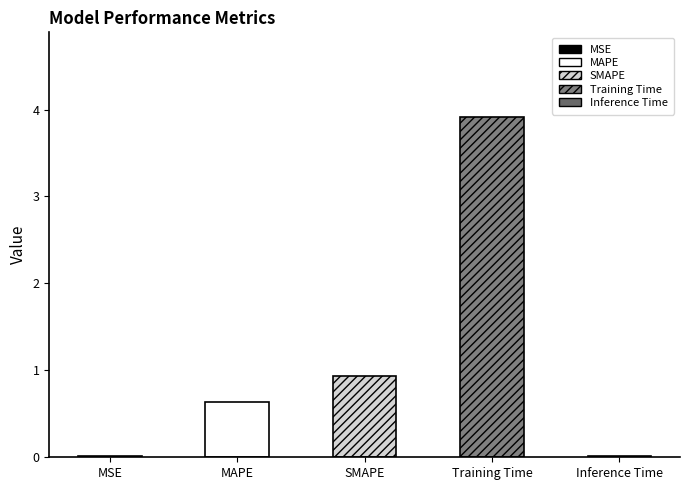

Which label corresponds to the largest value in the chart?

Training Time